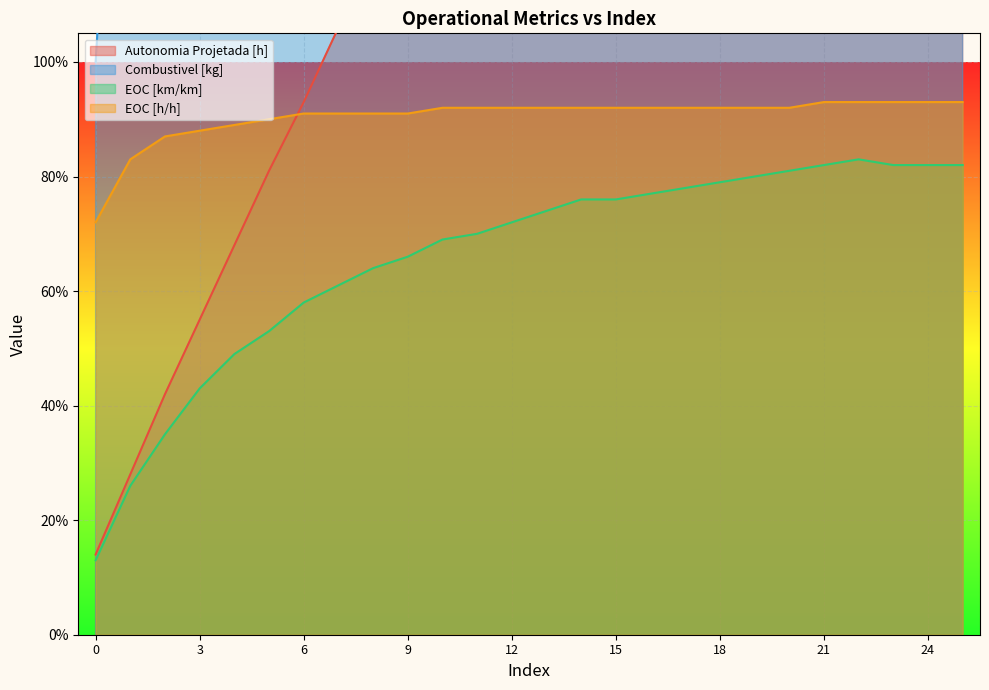

What is the sum of all Combustivel [kg] values?

351.0